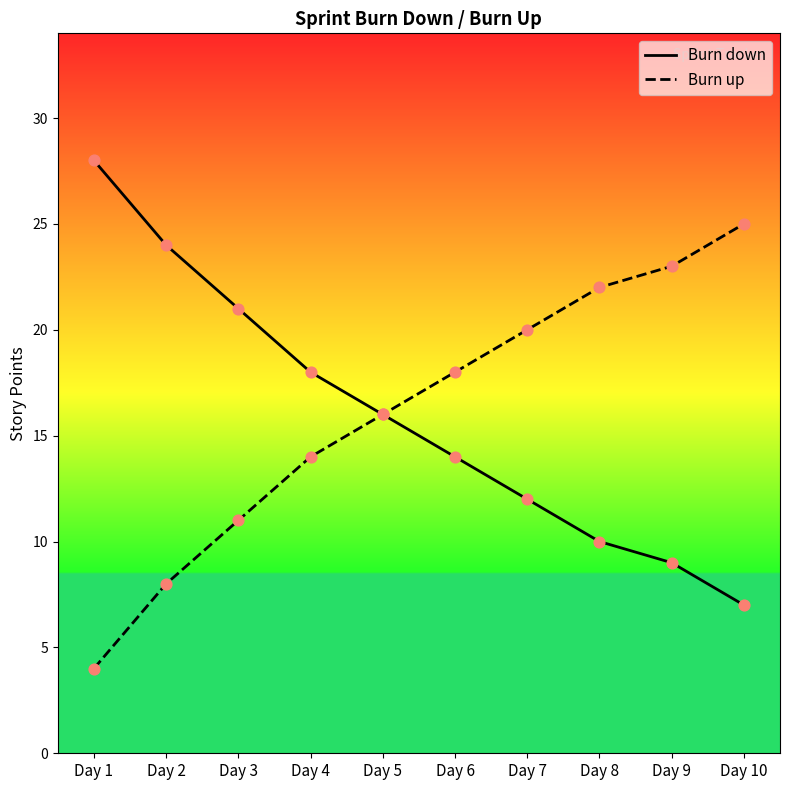

What is the difference between the highest and lowest values at Day 6?

4